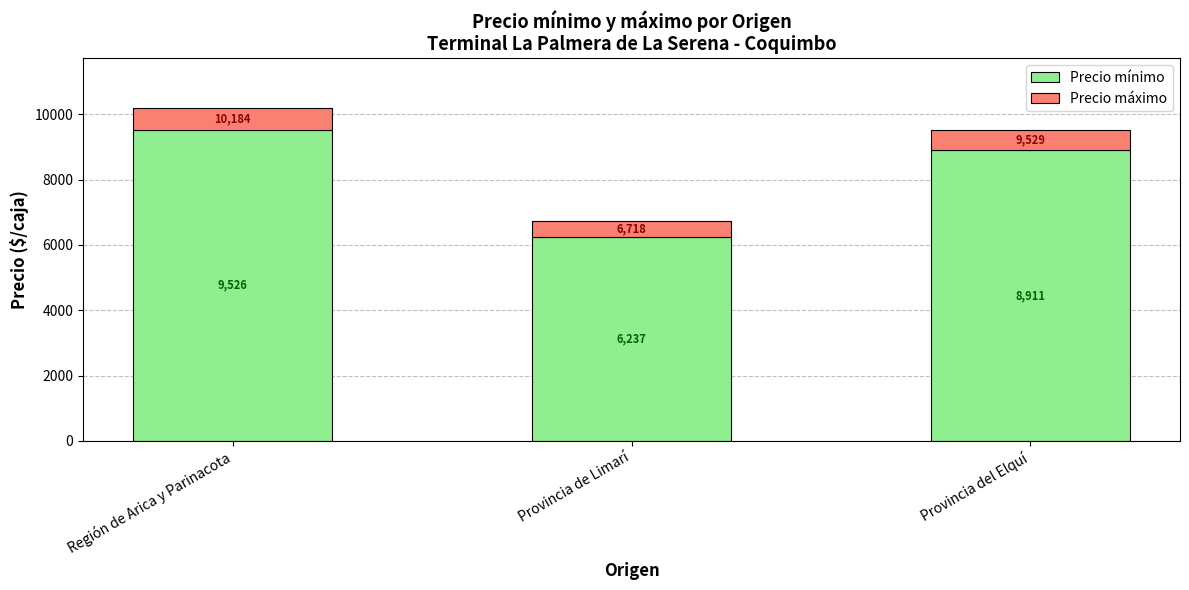

Rank the categories by Precio mínimo value from lowest to highest.

Provincia de Limarí, Provincia del Elquí, Región de Arica y Parinacota